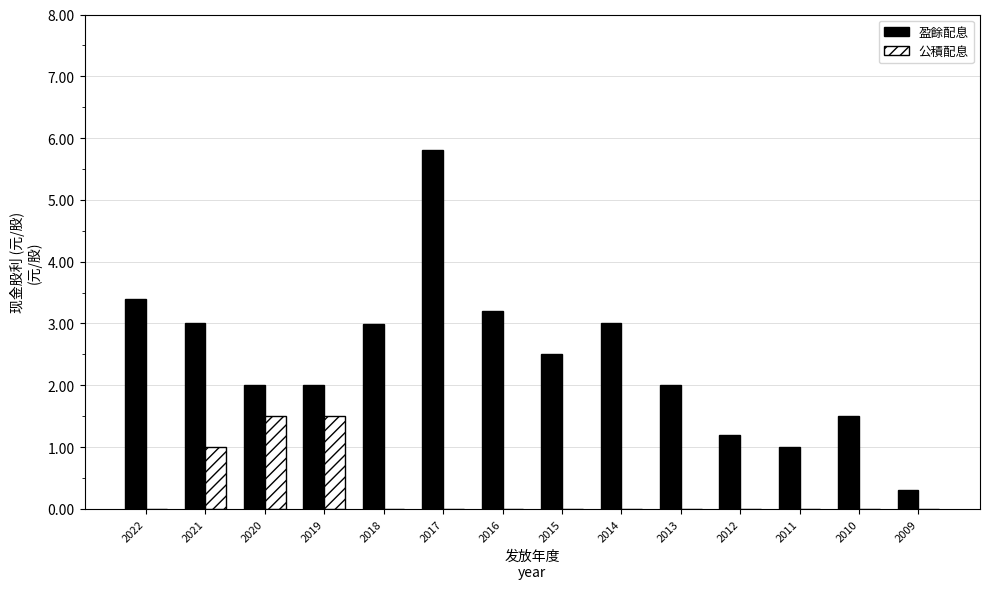

How many distinct data groups are displayed?

2